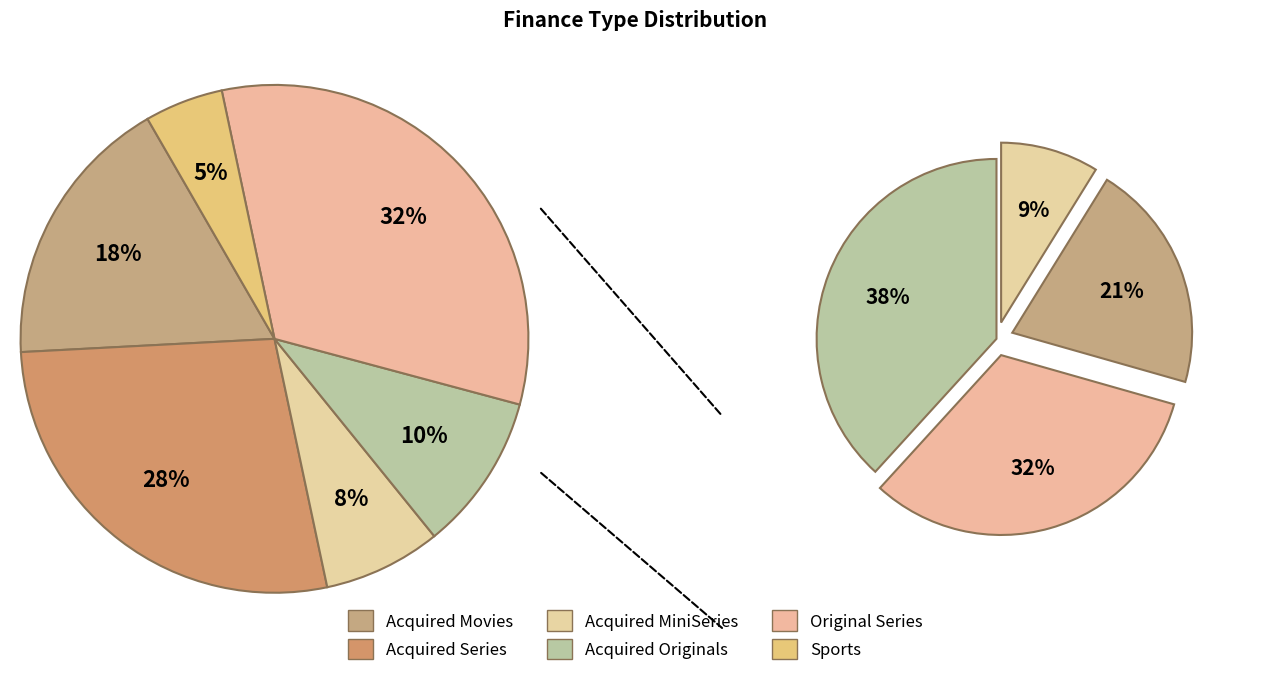

What percentage do Sports and Acquired Originals together represent?

15.0%